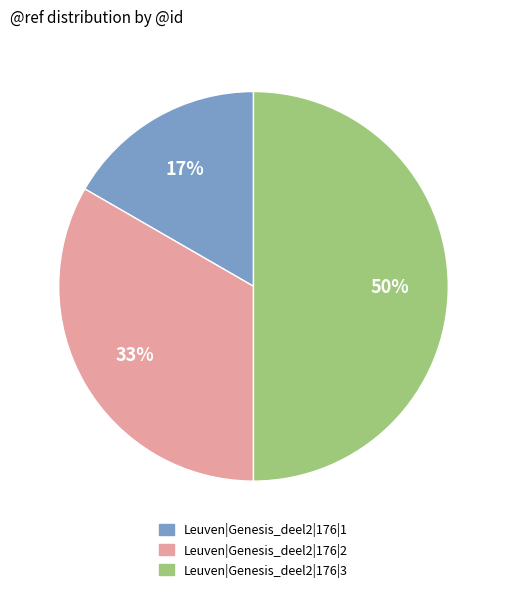

Is the sum of Leuven|Genesis_deel2|176|1 and Leuven|Genesis_deel2|176|3 greater than half?

Yes